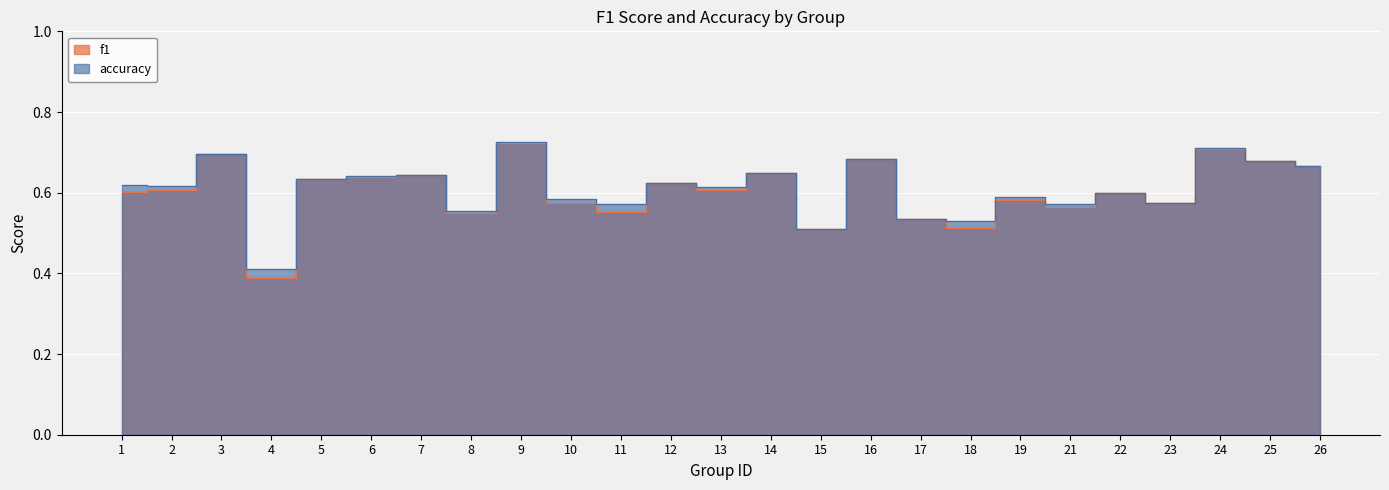

After their last crossing, which series has the higher values: f1 or accuracy?

accuracy